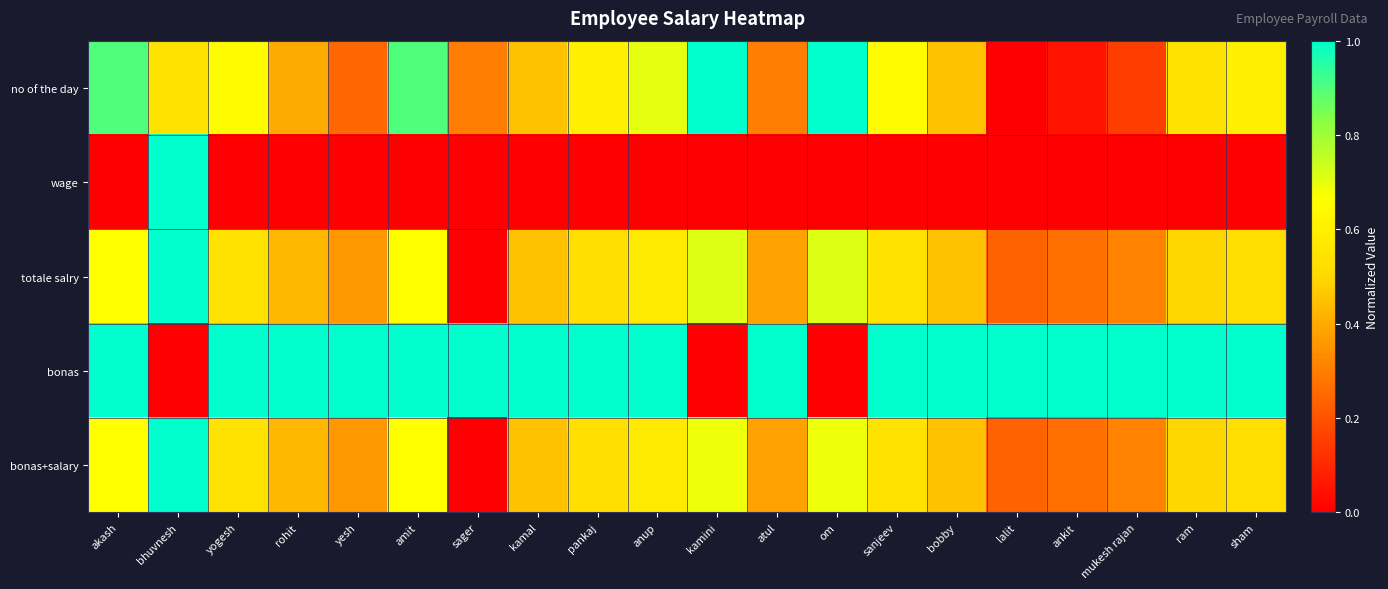

Which series has the widest spread of values?

no of the day